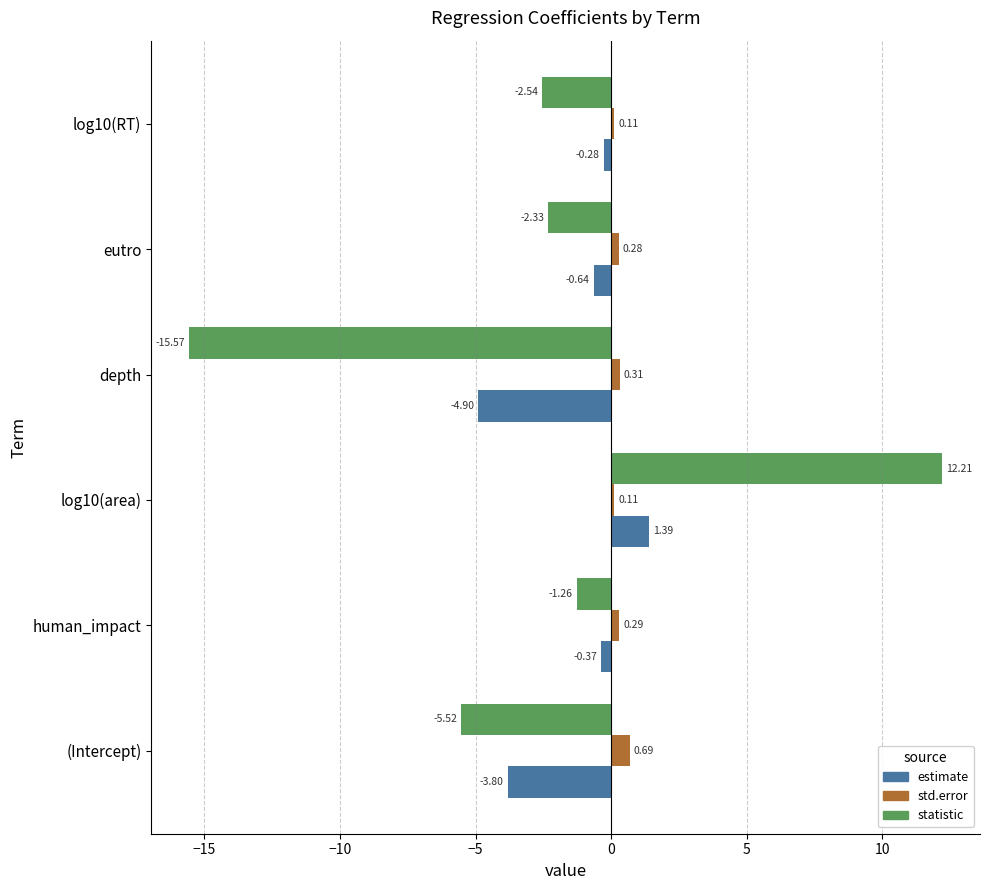

What is the difference between the second highest and minimum values in the estimate series?

4.6